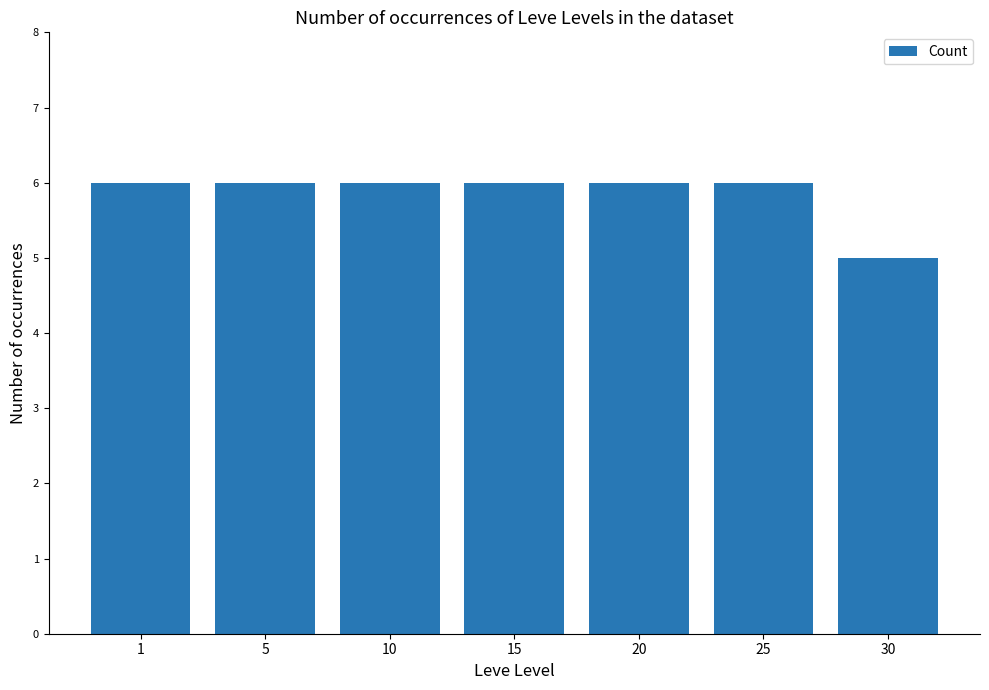

Does the chart contain stacked bars?

No